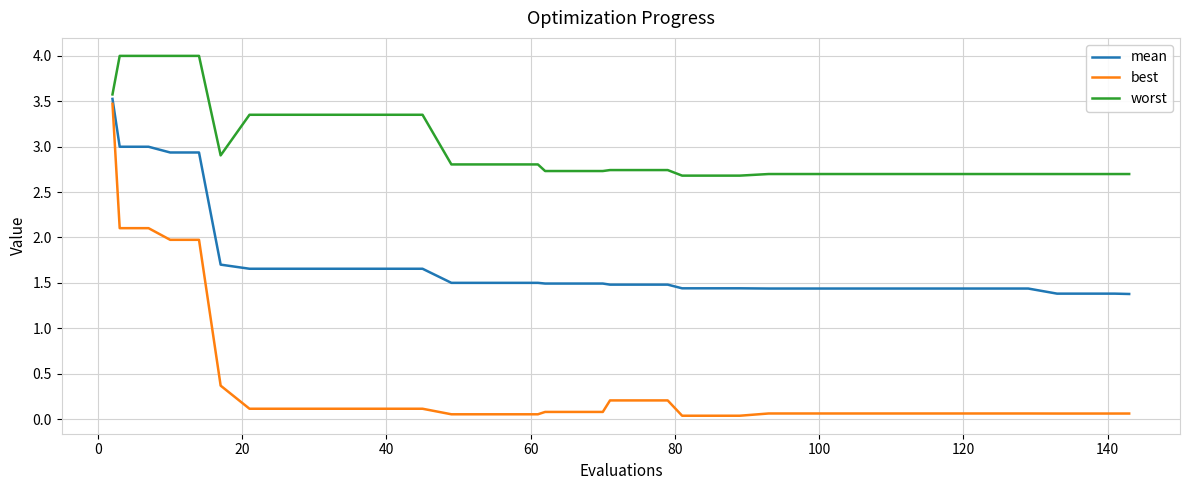

Count the number of categories in the chart.

40